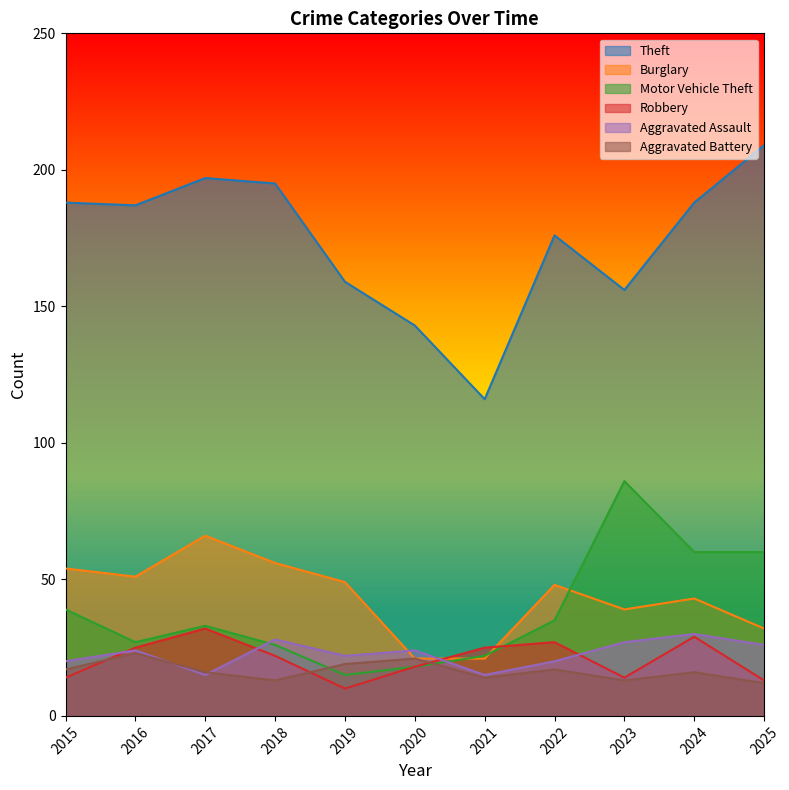

What is the average value of the Theft series?

174